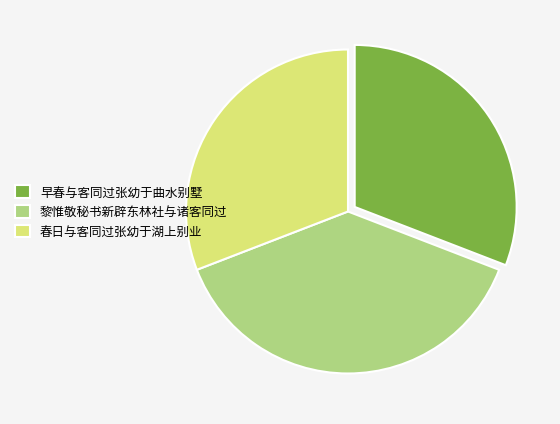

How many segments does this pie chart have?

3